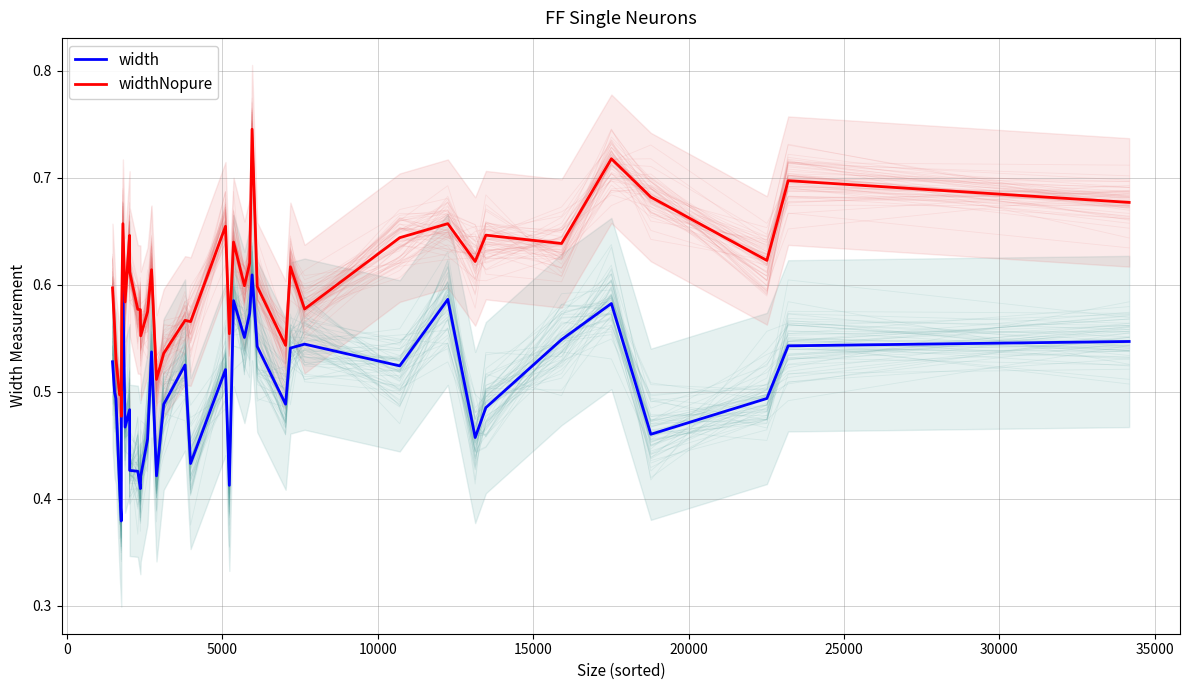

Which series has the largest range (max minus min)?

widthNopure